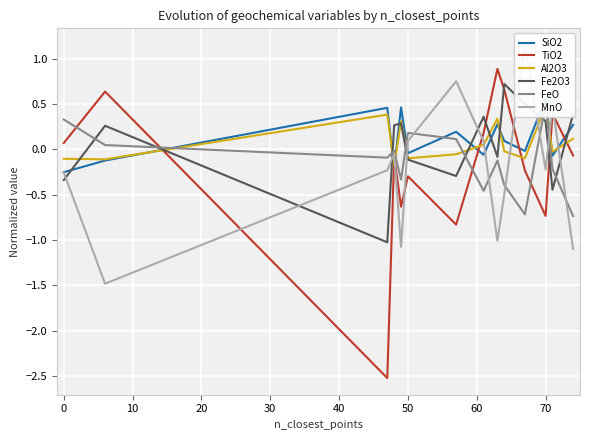

Is this an area chart (filled region under the line)?

No